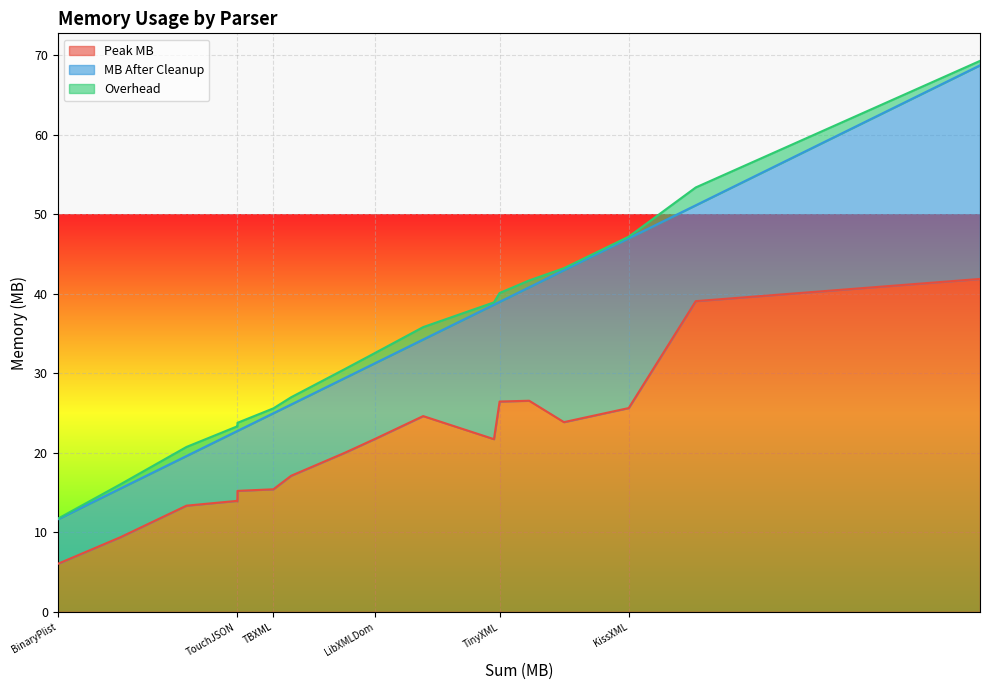

What is the minimum value for Overhead?

0.1